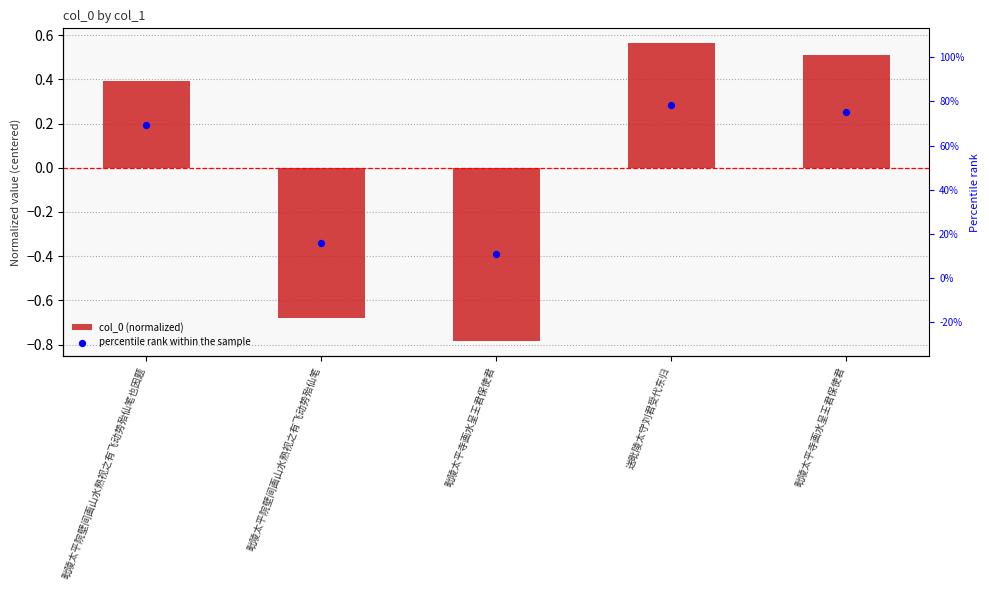

Which series reaches the minimum Y coordinate?

col_0 (normalized)